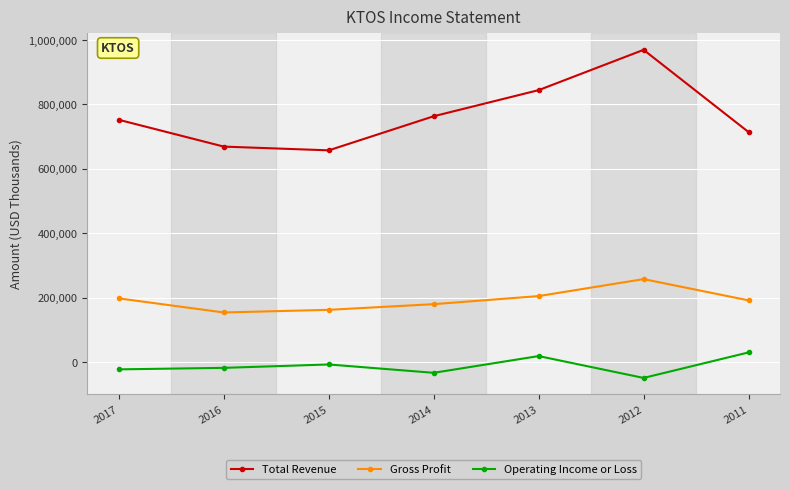

Reading left to right, what are all the values shown in this chart?

Total Revenue: 751900	668700	657100	763000	844100	969200	713900
Gross Profit: 197300	153600	161800	179400	204500	257200	191200
Operating Income or Loss: -23100	-18400	-7900	-33800	18200	-49700	29500